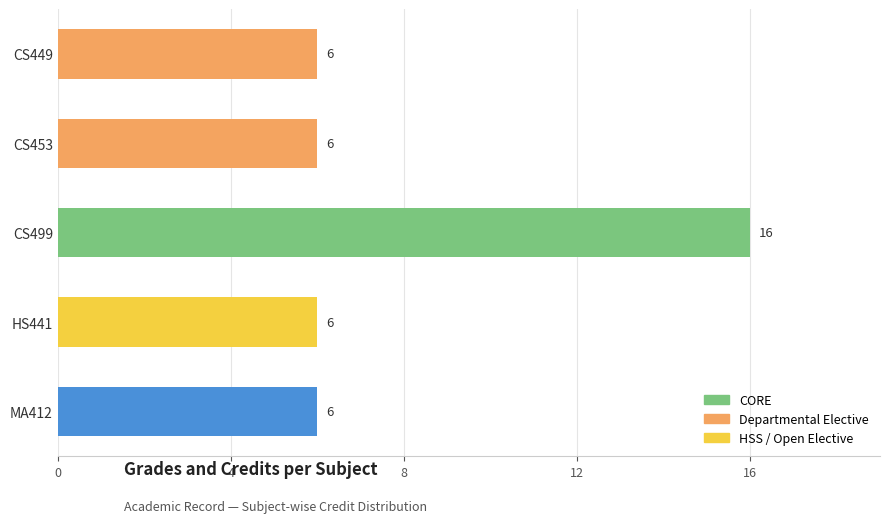

What is the smallest value displayed?

6